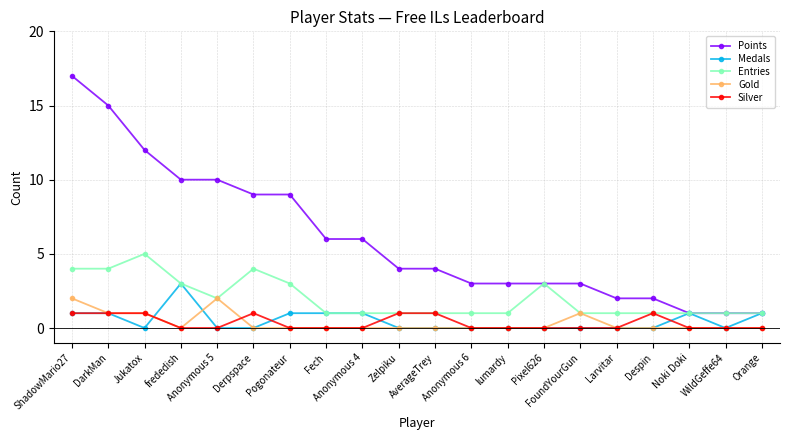

How many series are shown in this chart?

5